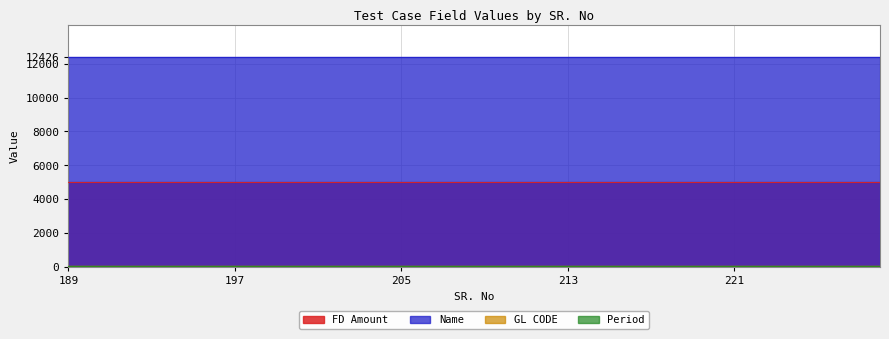

Reading left to right, list all the values displayed in this chart.

GL CODE: 41	41	41	41	41	41	41	41	41	41	41	41	41	41	41	41	41	41	41	41	41	41	41	41	41	41	41	41	41	41	41	41	41	41	41	41	41	41	41	41
FD Amount: 5000	5000	5000	5000	5000	5000	5000	5000	5000	5000	5000	5000	5000	5000	5000	5000	5000	5000	5000	5000	5000	5000	5000	5000	5000	5000	5000	5000	5000	5000	5000	5000	5000	5000	5000	5000	5000	5000	5000	5000
Period: 12	12	12	12	12	12	12	12	12	12	12	12	12	12	12	12	12	12	12	12	12	12	12	12	12	12	12	12	12	12	12	12	12	12	12	12	12	12	12	12
Name: 12426	12426	12426	12426	12426	12426	12426	12426	12426	12426	12426	12426	12426	12426	12426	12426	12426	12426	12426	12426	12426	12426	12426	12426	12426	12426	12426	12426	12426	12426	12426	12426	12426	12426	12426	12426	12426	12426	12426	12426